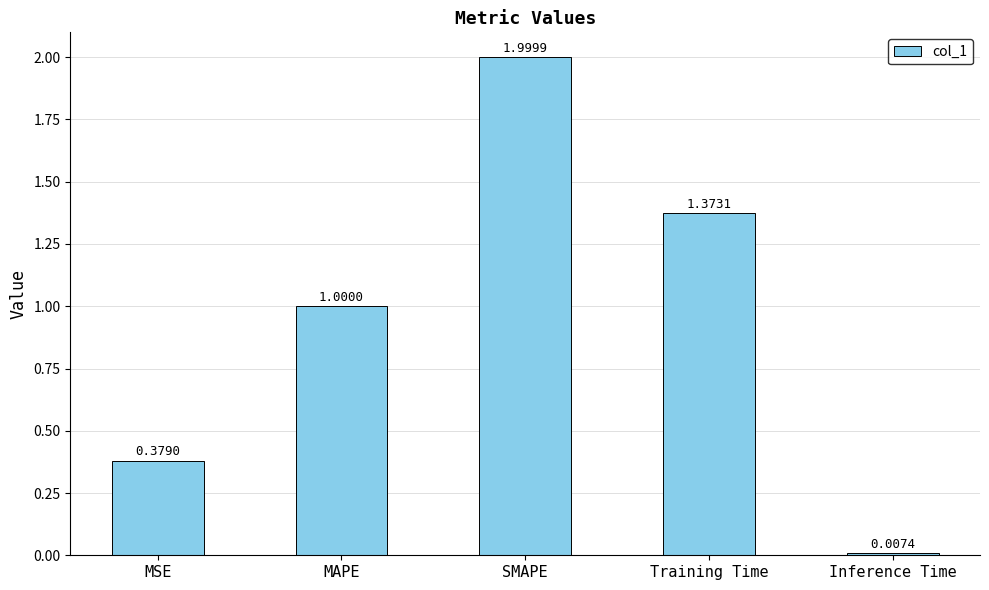

What is the label of the 1st bar from the left?

MSE